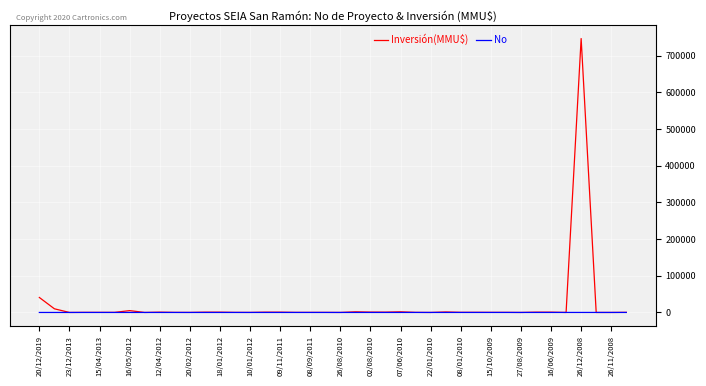

What is the maximum value for Inversión(MMU$)?

746318